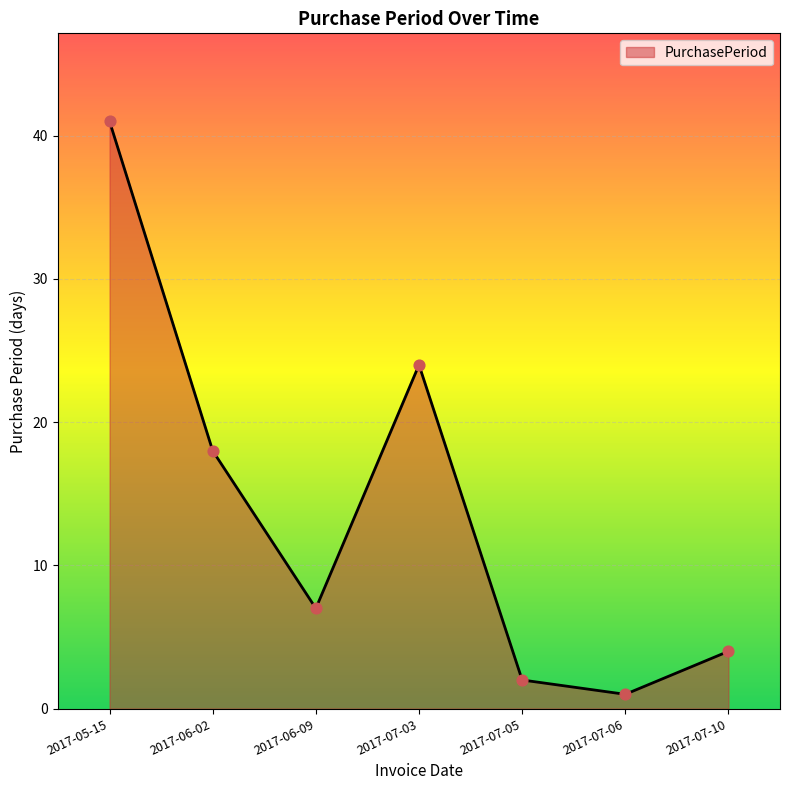

Approximately how many times larger is the value at 2017-07-03 compared to 2017-06-02?

1.3